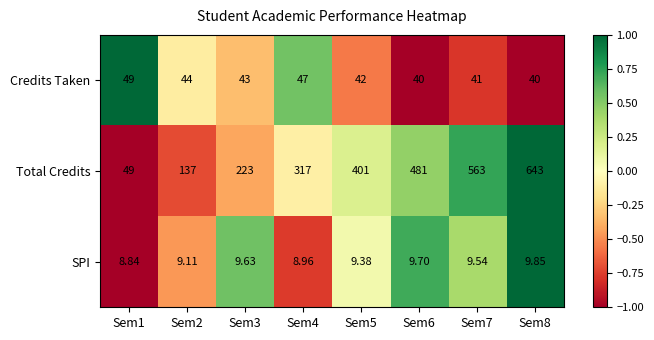

Which series has the largest total across all categories?

Total Credits